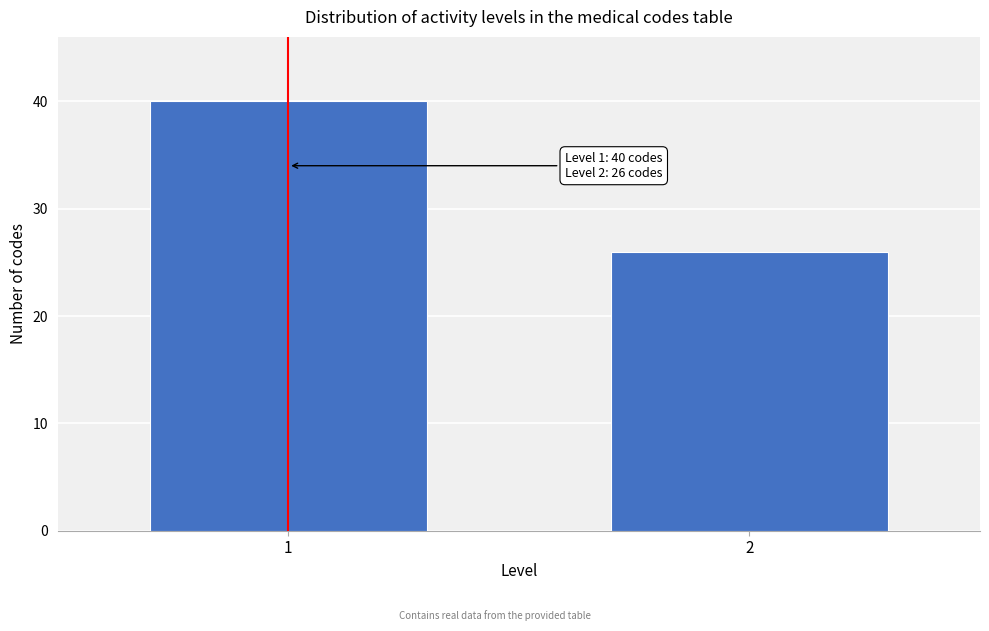

Reading right to left, extract all data points from this chart.

2=26	1=40